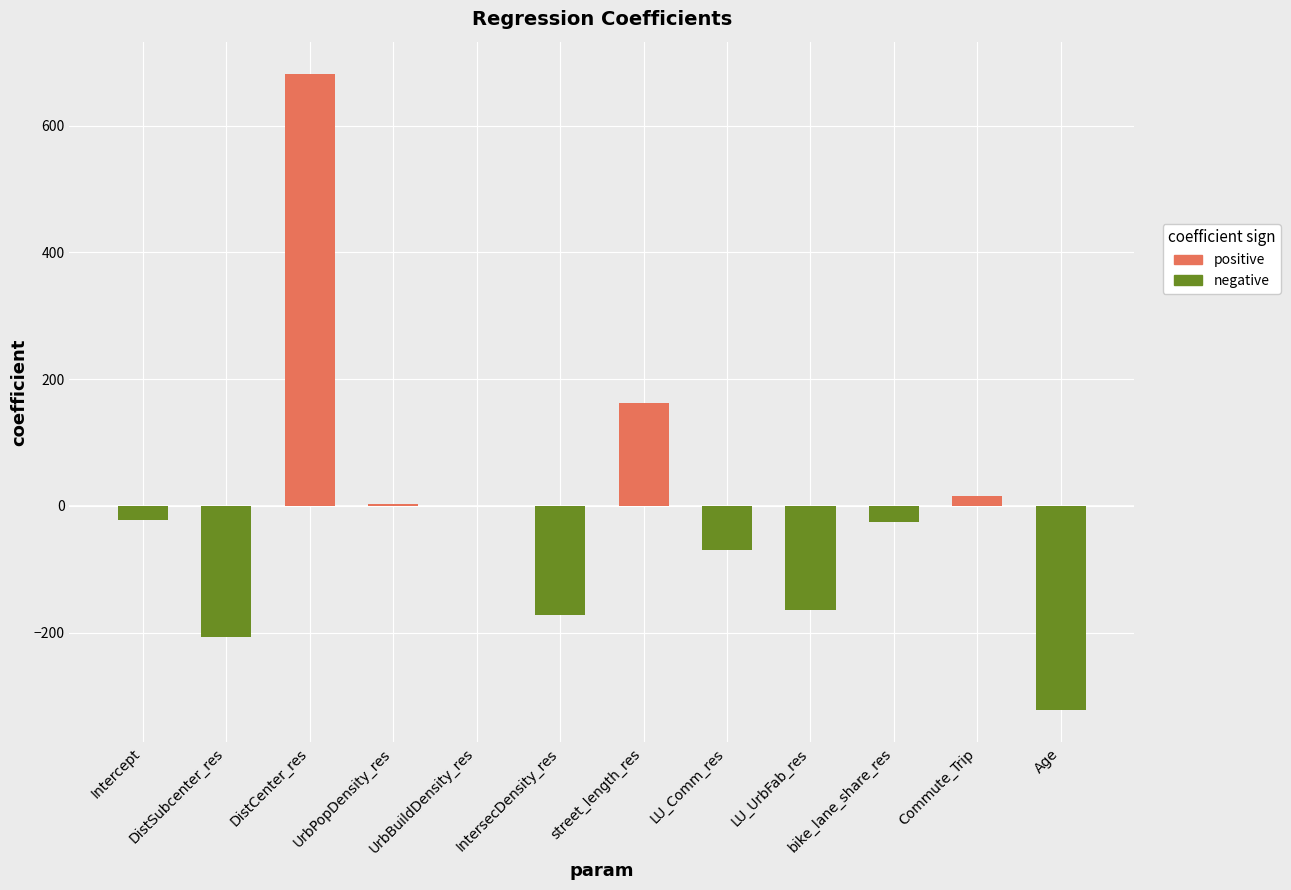

How many values exceed -21?

5